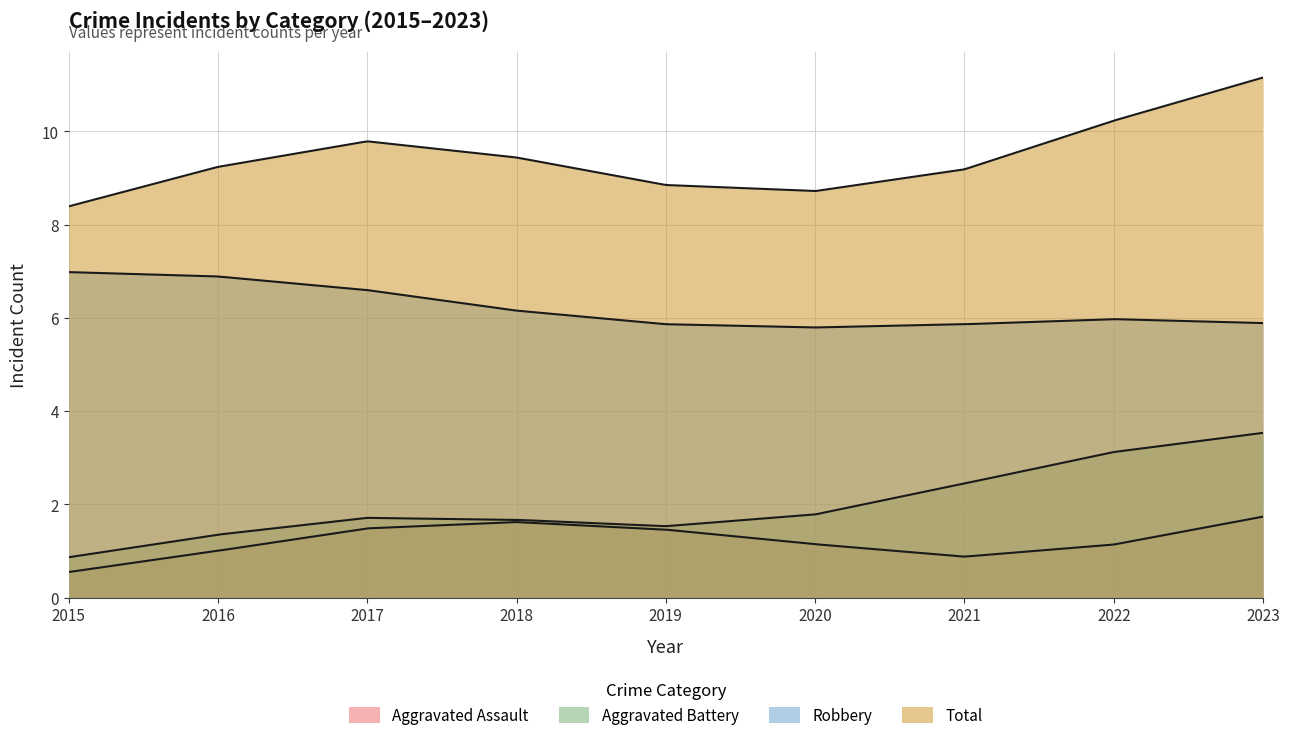

What are all the series names shown in the legend?

Aggravated Assault, Aggravated Battery, Robbery, Total